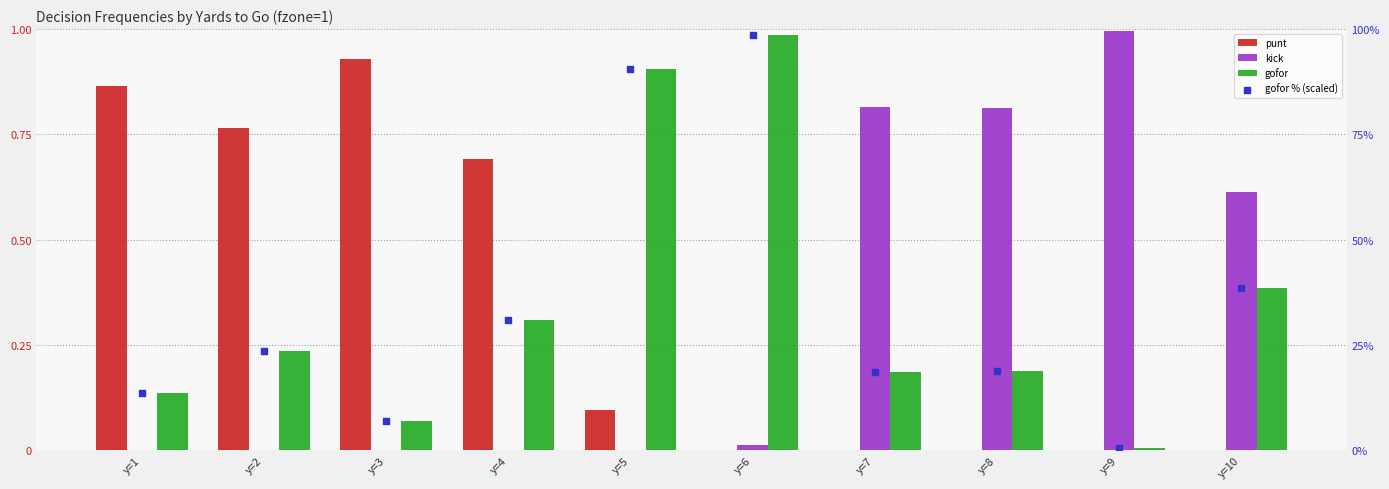

What is the total value across all series at y=7?

19.4